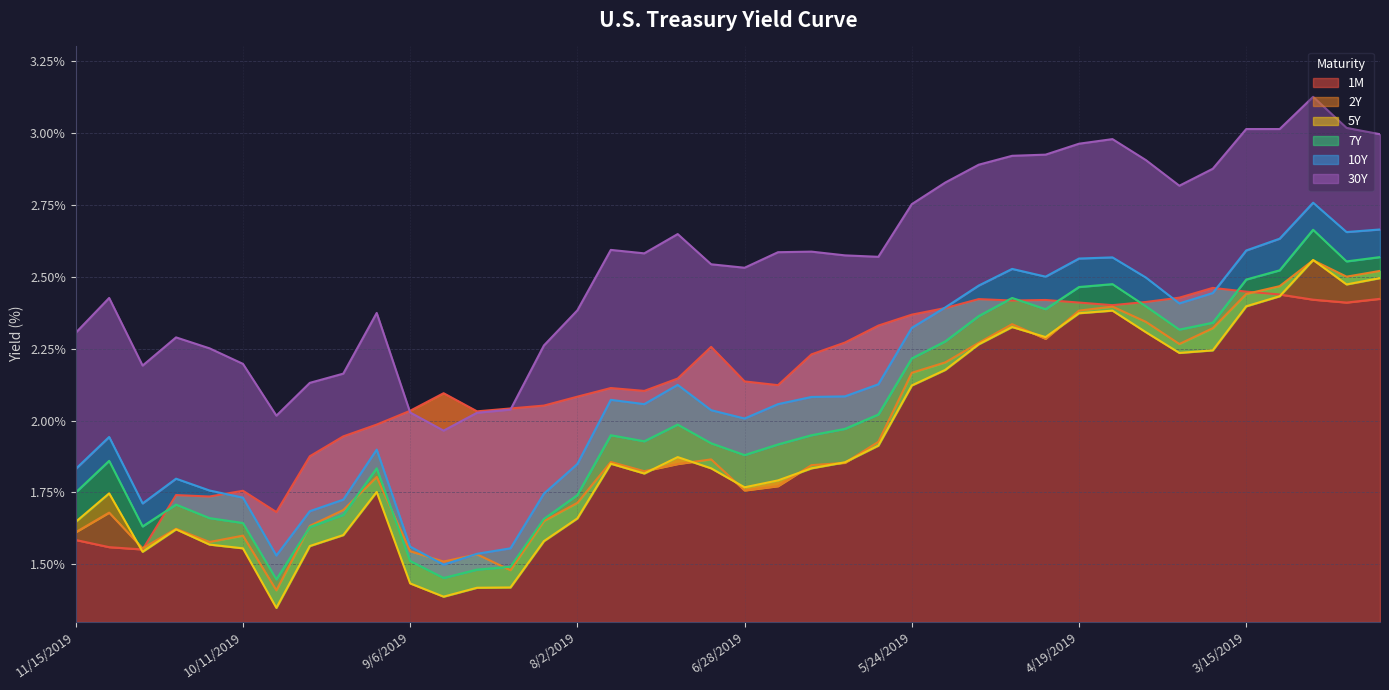

What is the total value across all series at 8/16/2019?

10.0